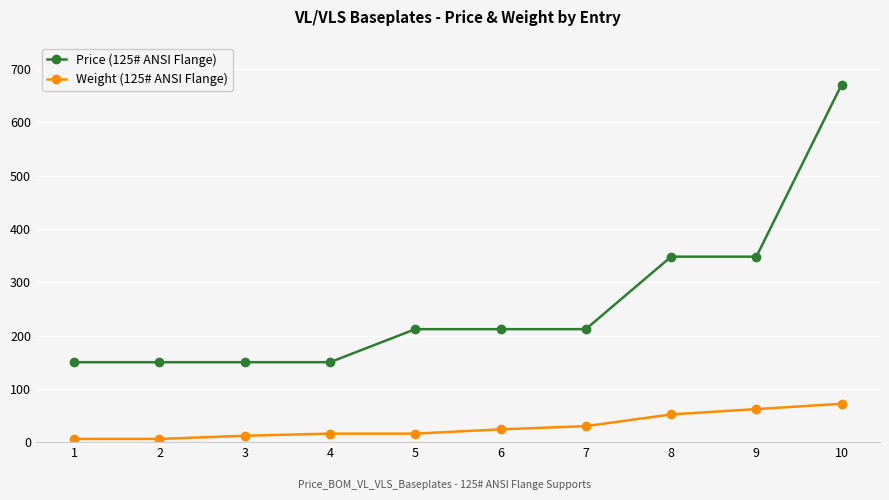

How many values in the Price (125# ANSI Flange) series are below 212?

4